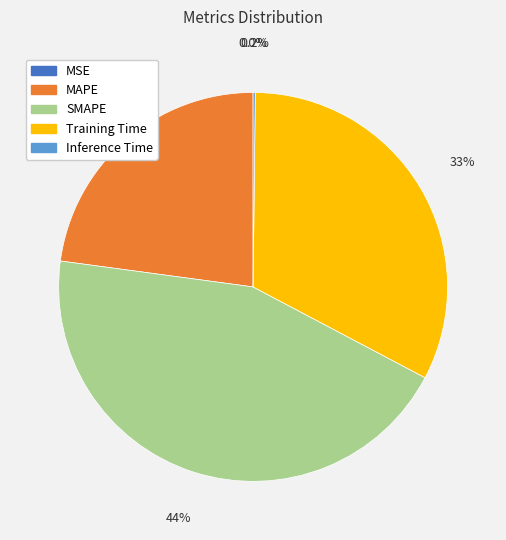

Which category has the biggest portion of the pie?

SMAPE